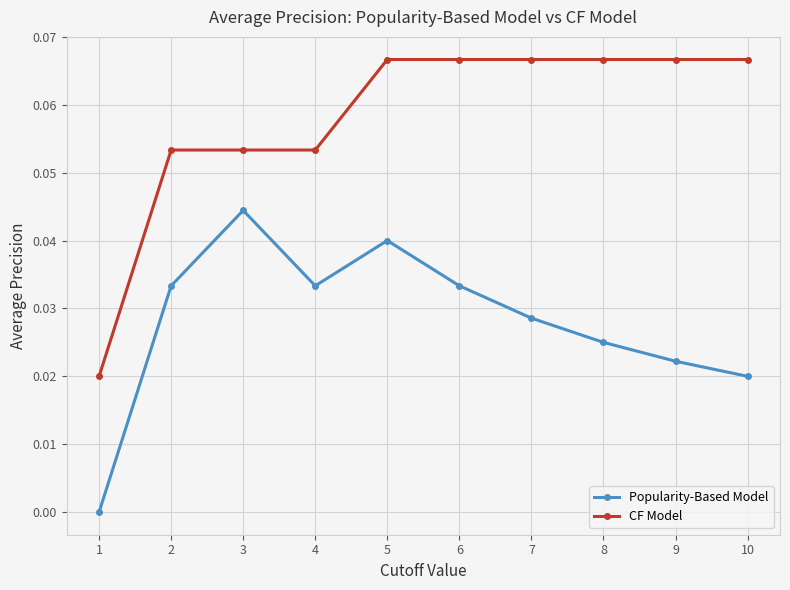

At which category is the sum across all series the highest?

5